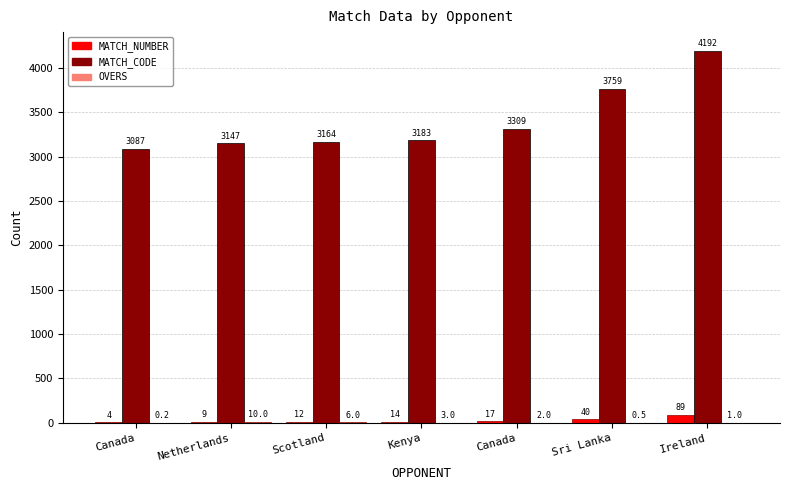

What is the maximum value for OVERS?

10.0